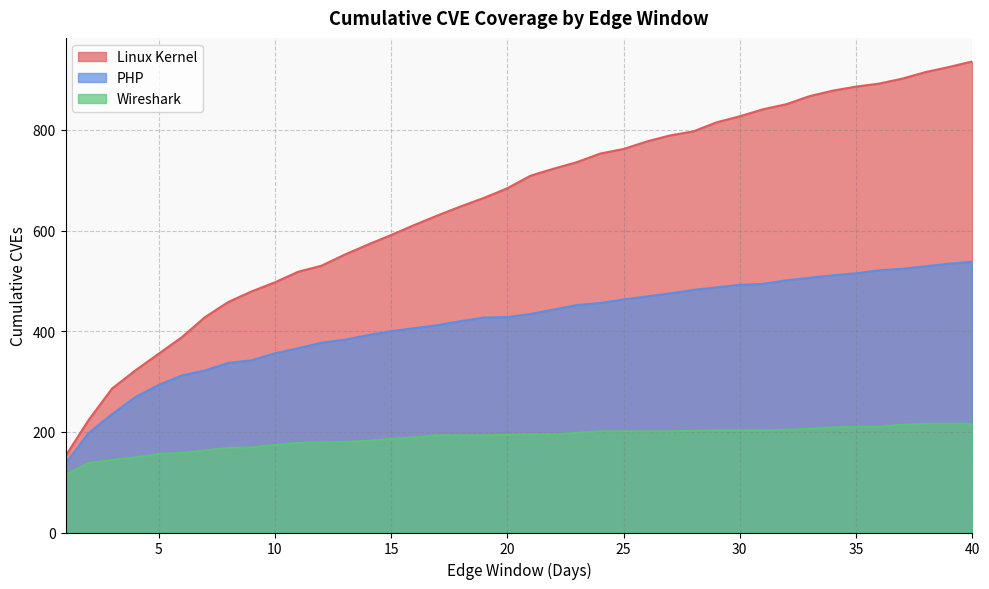

How many data points does each series have?

40